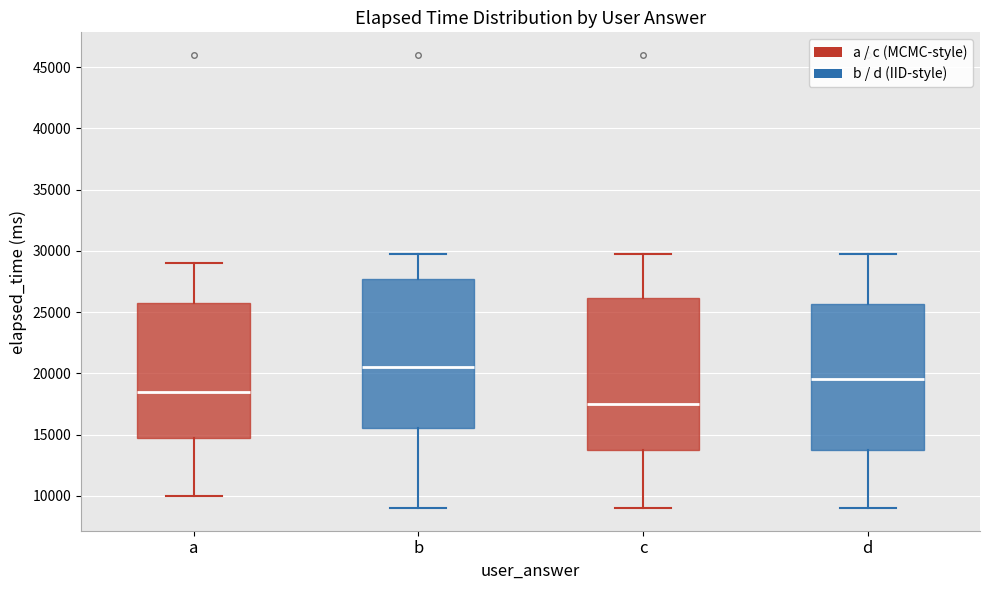

Which box's median line is the highest?

b